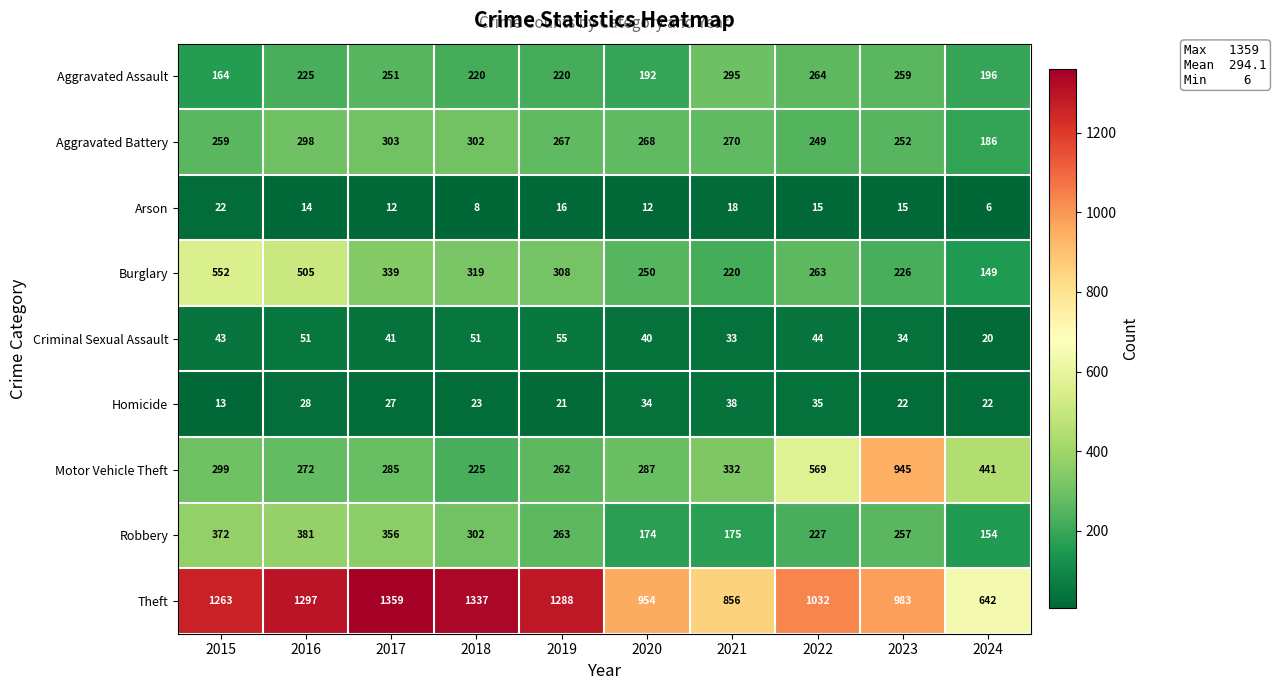

Read the Burglary value at 2021, to the nearest 50.

200